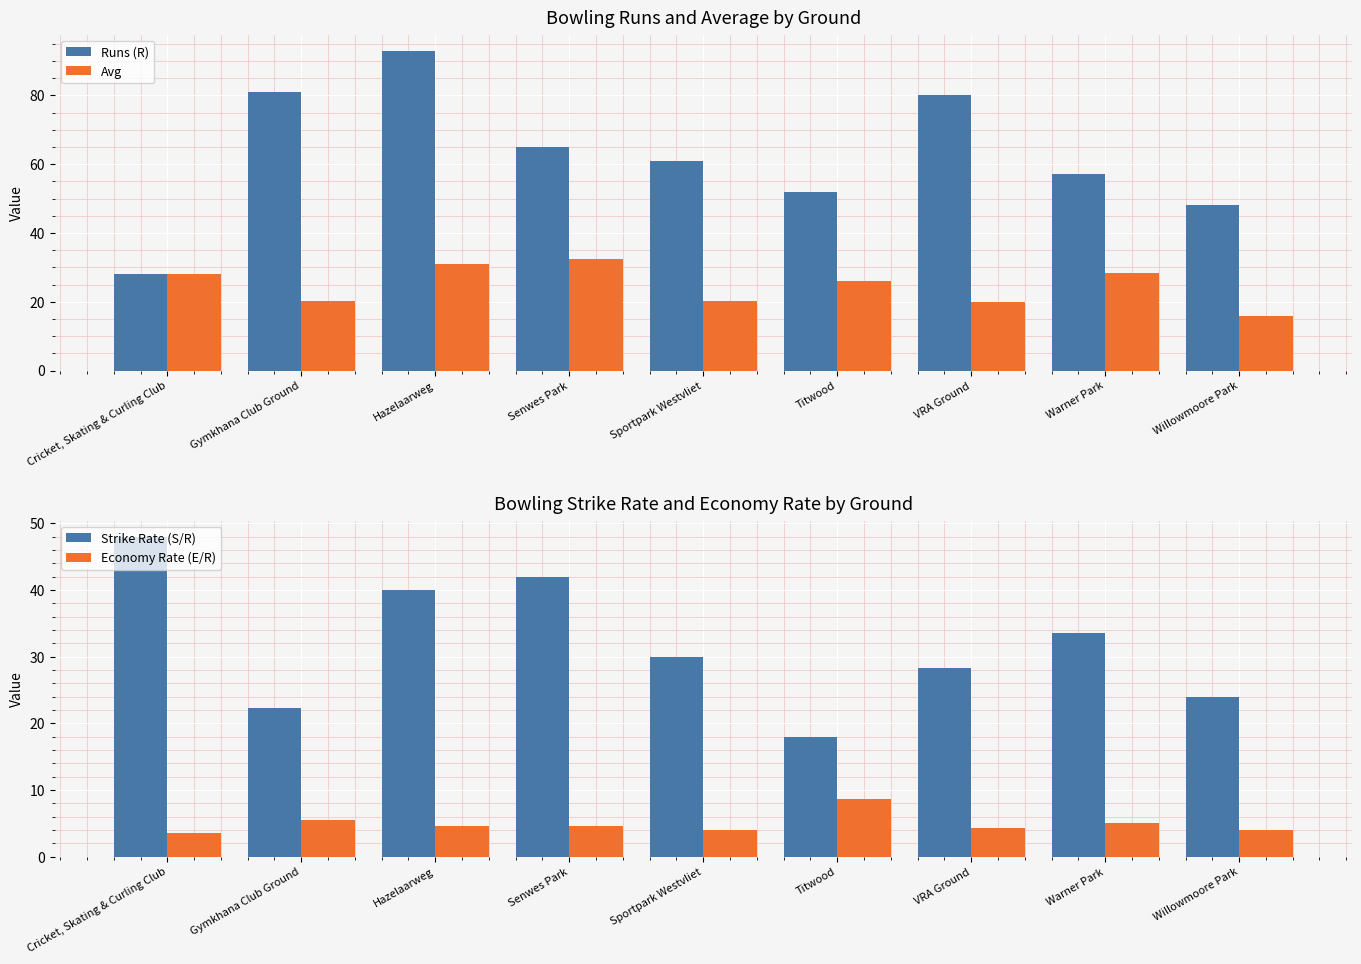

Where does the Strike Rate (S/R) series first go above 30?

Cricket, Skating & Curling Club